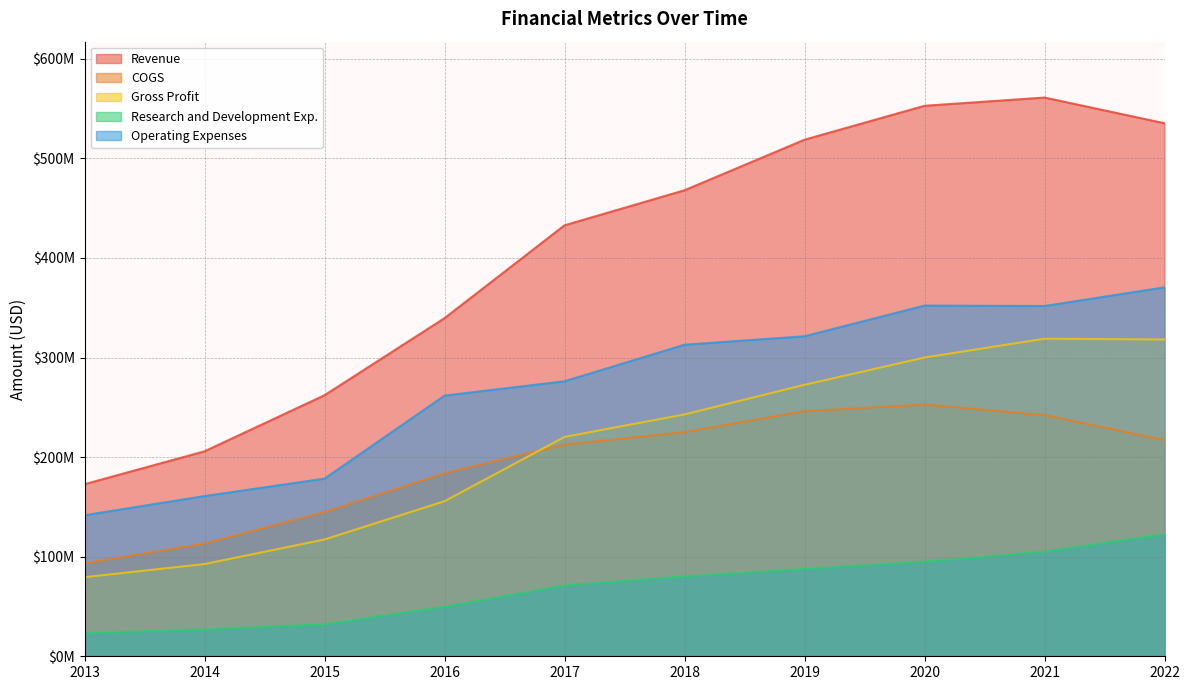

What is the maximum value shown in the chart?

561034000